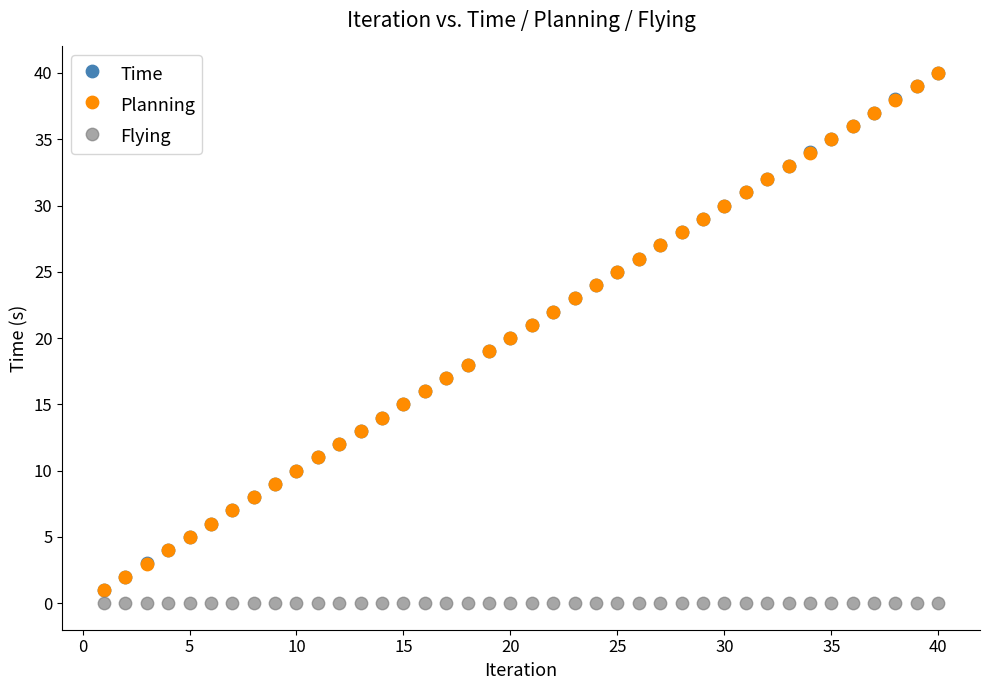

What are all the series names shown in the legend?

Time, Planning, Flying